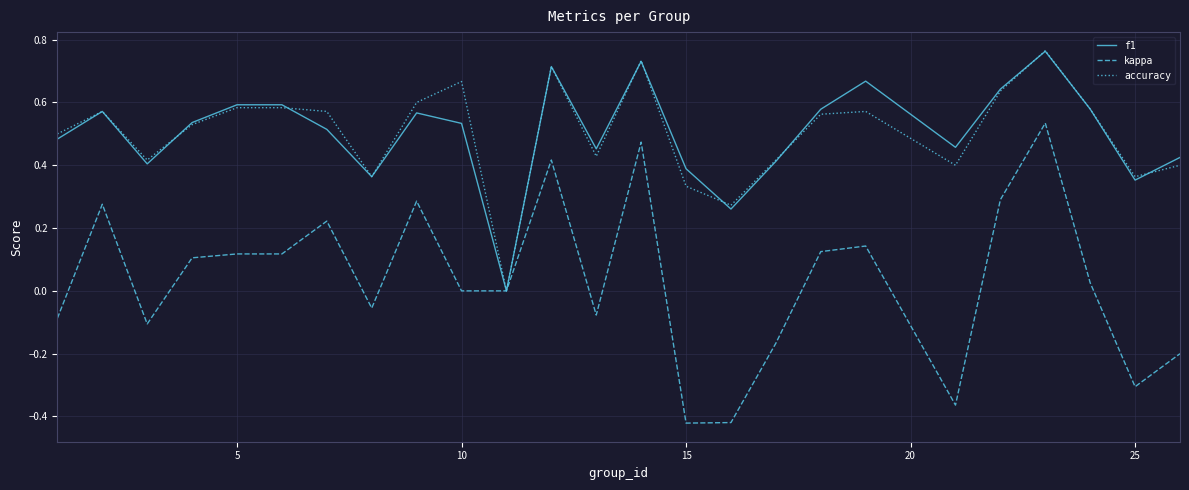

Which series has the widest spread of values?

kappa